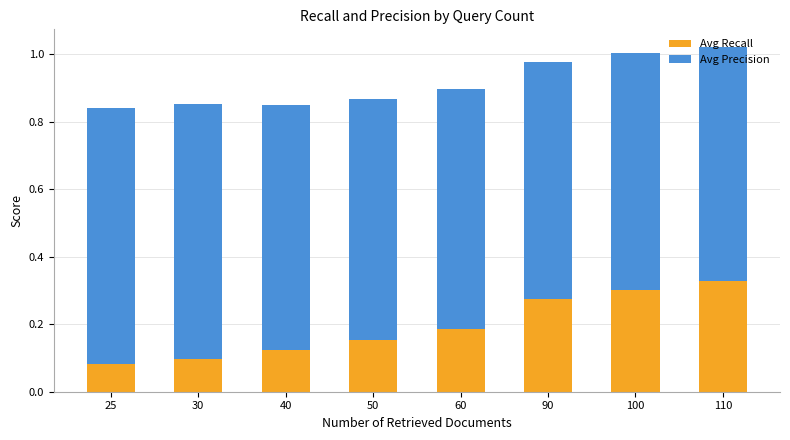

What is the total value across all series at 60?

0.9